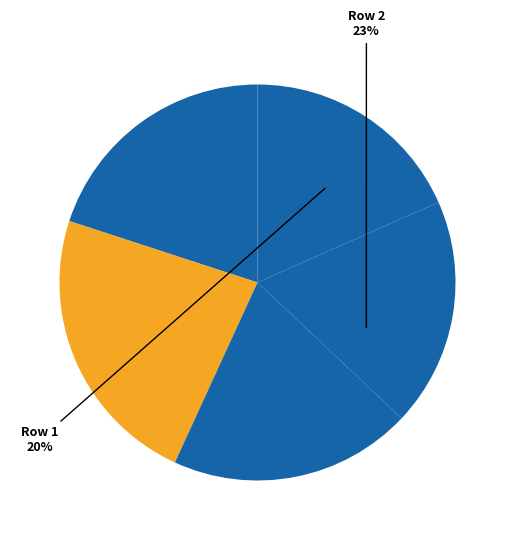

What percentage is the 4 slice, to the nearest percent?

19%